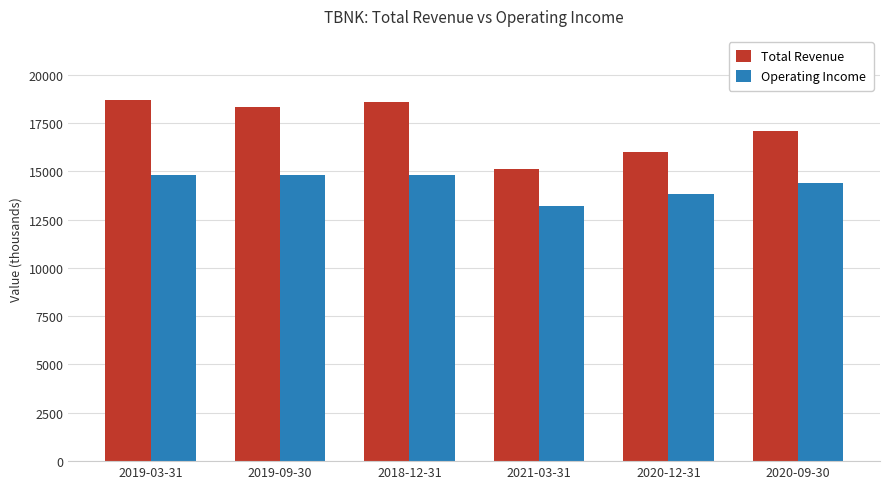

What is the difference between the second highest and minimum values in the Operating Income series?

1600